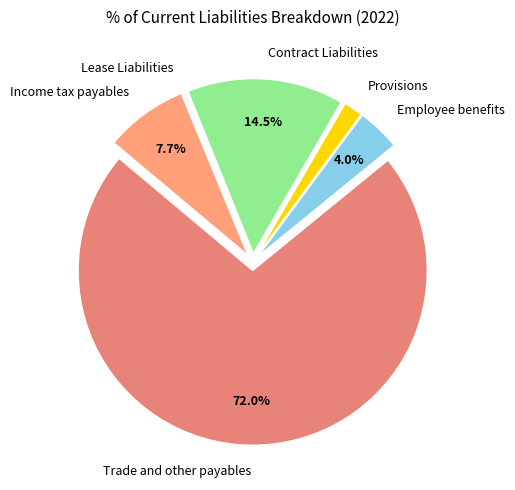

Which category has the biggest portion of the pie?

Trade and other payables